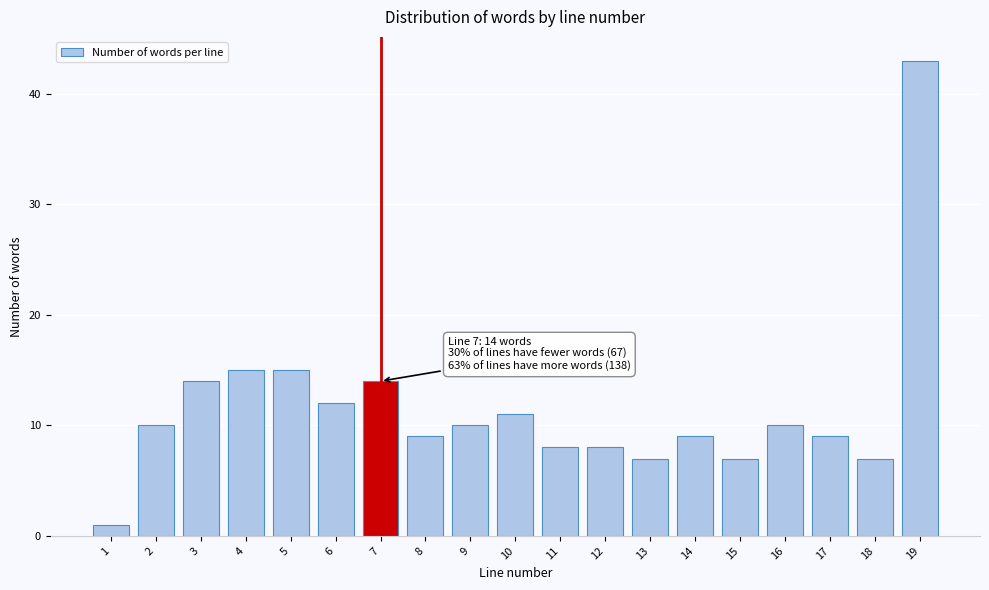

Reading left to right, what are all the values shown in this chart?

1=1	2=10	3=14	4=15	5=15	6=12	7=14	8=9	9=10	10=11	11=8	12=8	13=7	14=9	15=7	16=10	17=9	18=7	19=43